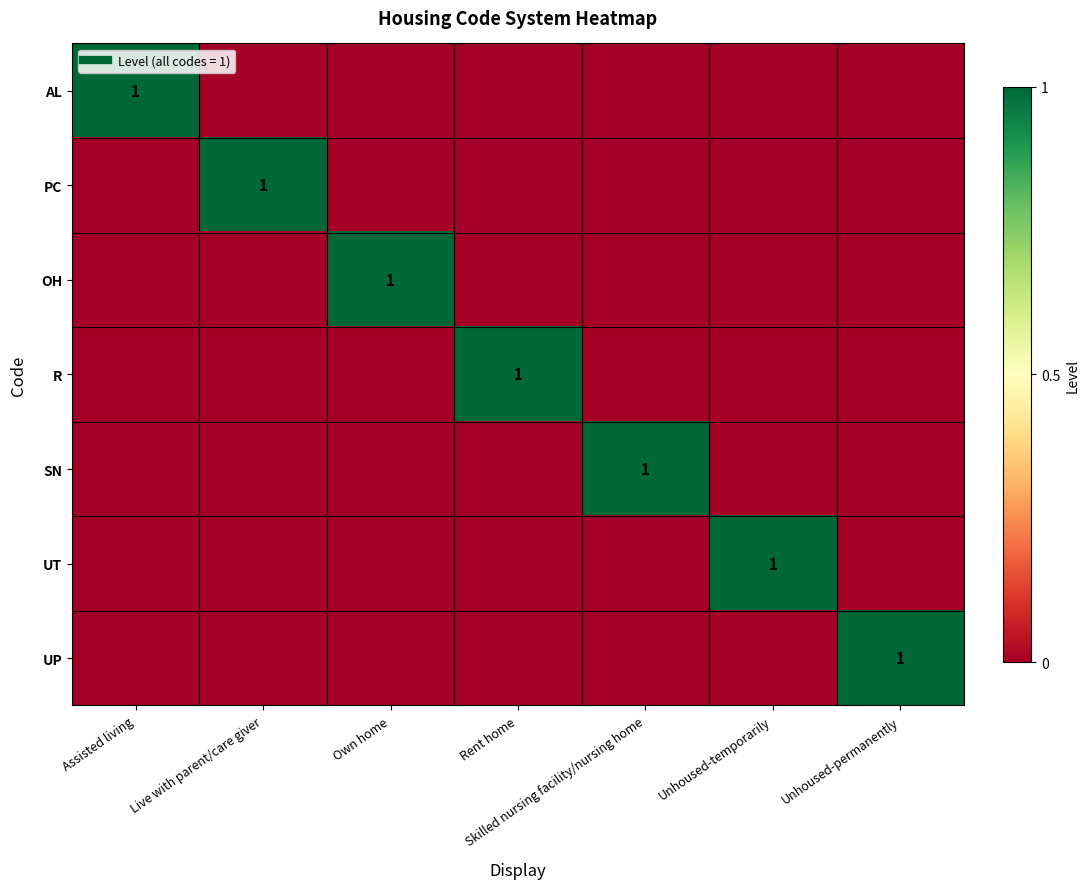

What is the sum of all AL values?

1